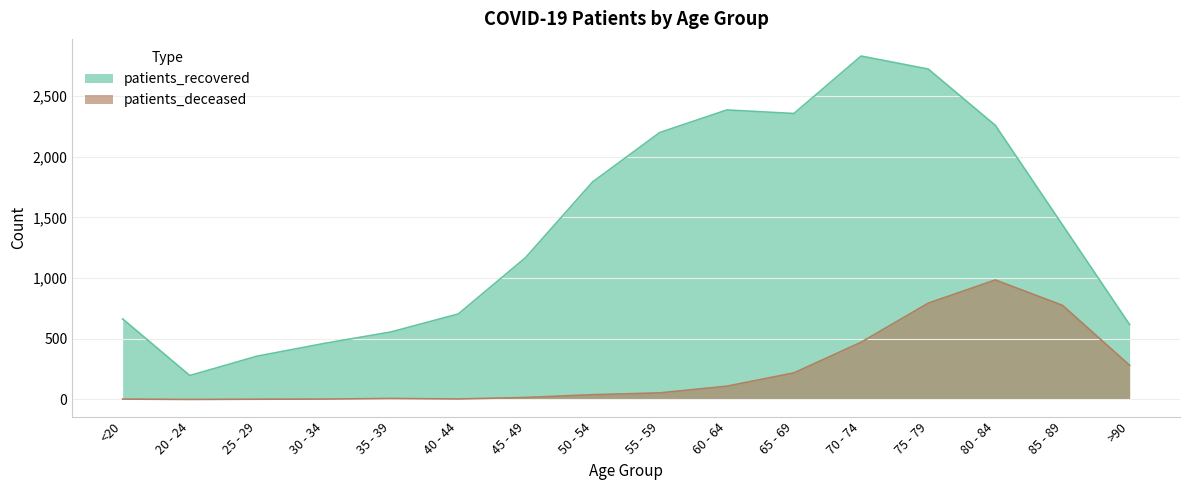

The patients_recovered series shows 4112 at 75 - 79. True or false?

False